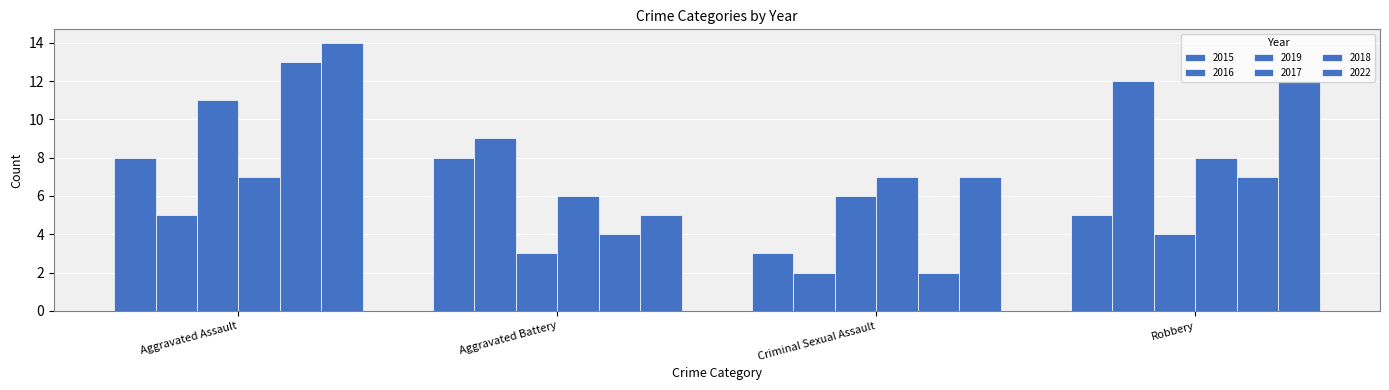

What is the average value of the 2017 series?

7